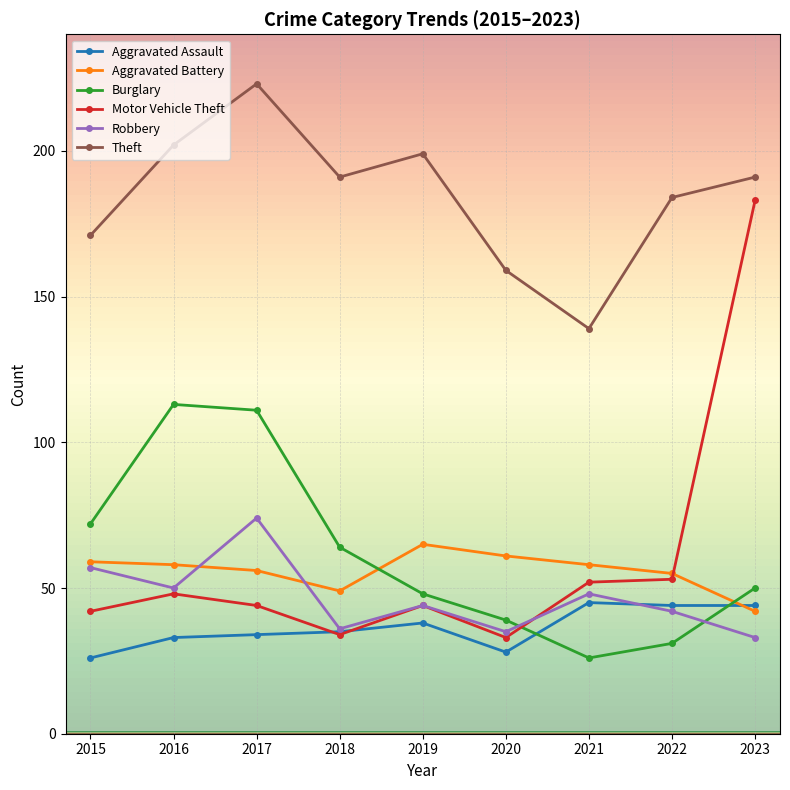

True or false: Motor Vehicle Theft has a value of 68 at 2016.

False